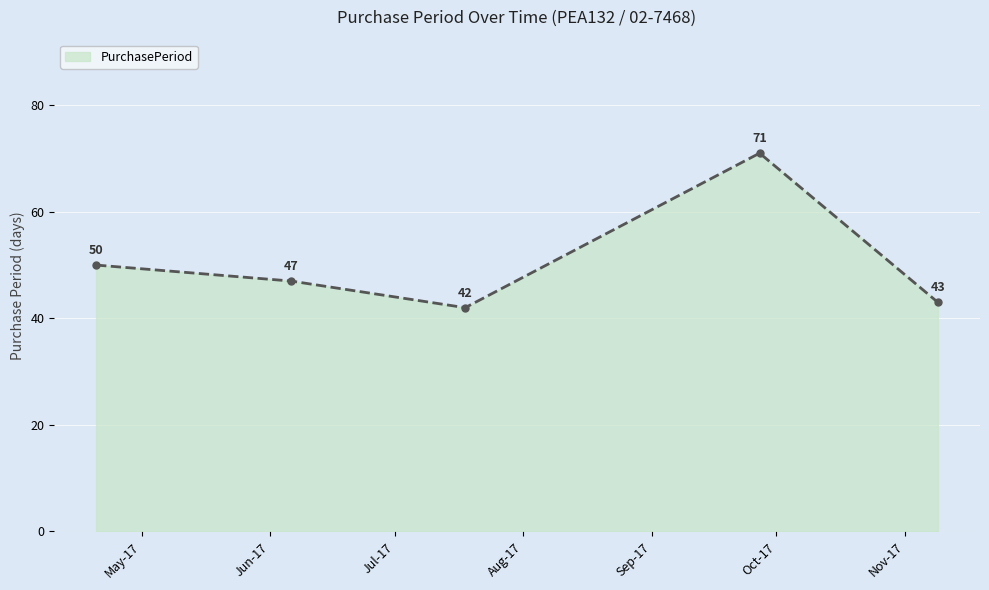

What is the smallest value displayed?

42